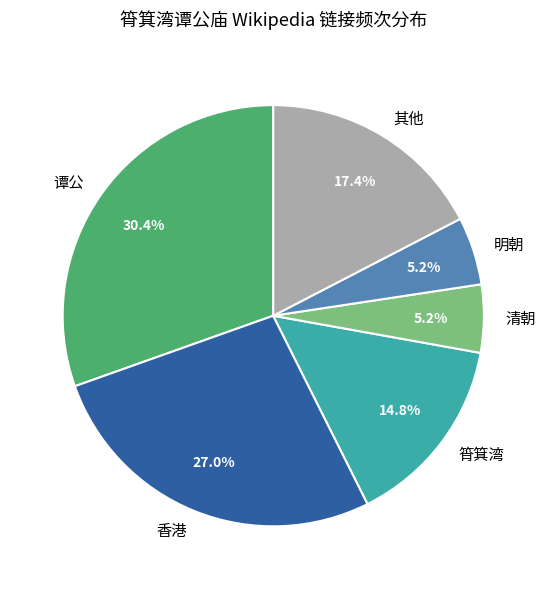

Combined, what portion of the pie is 筲箕湾 and 明朝?

20.0%